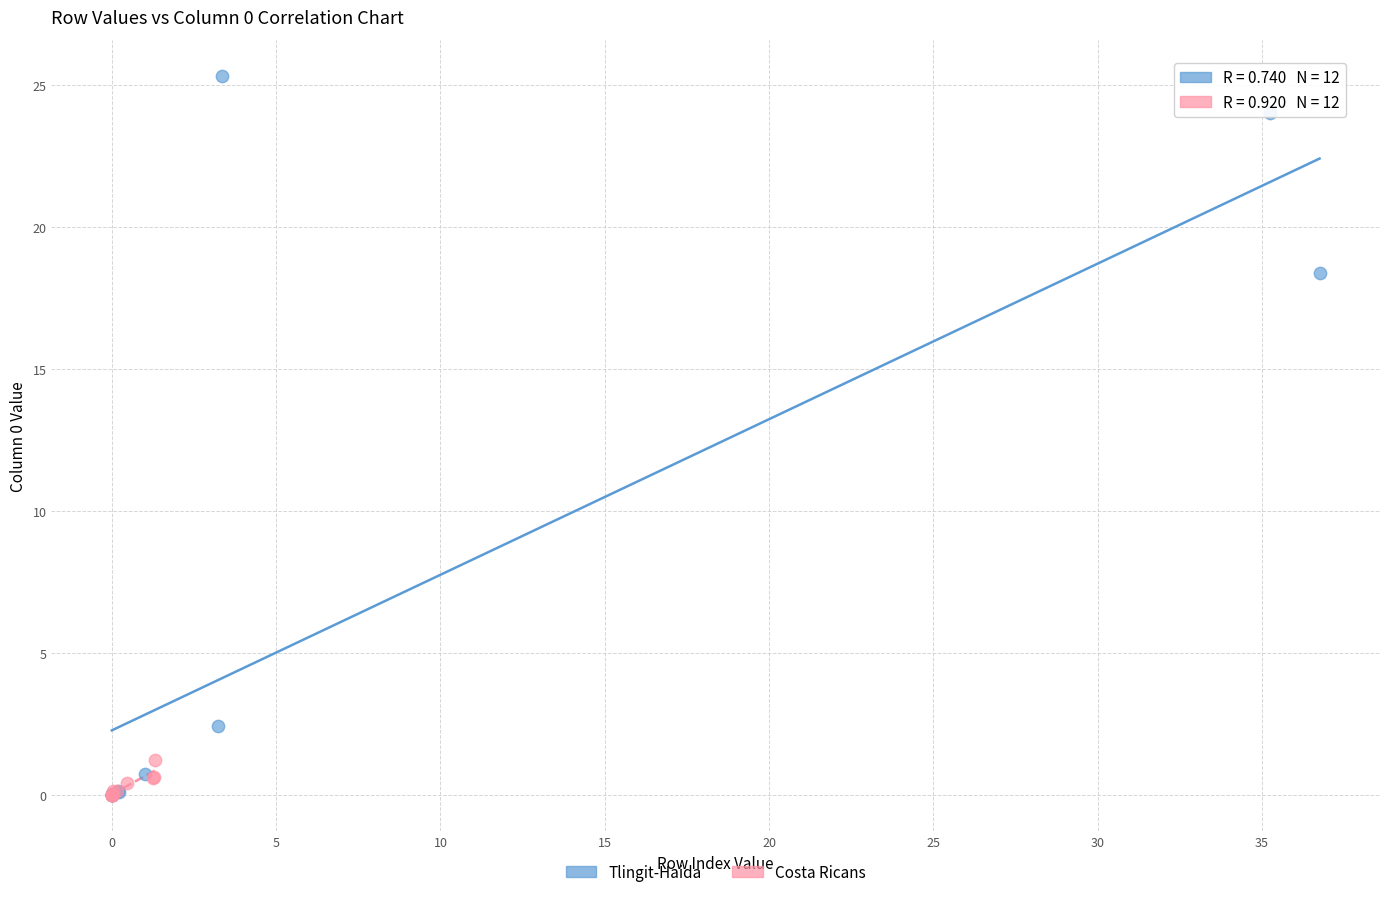

Which series has the widest spread of Y values?

Tlingit-Haida